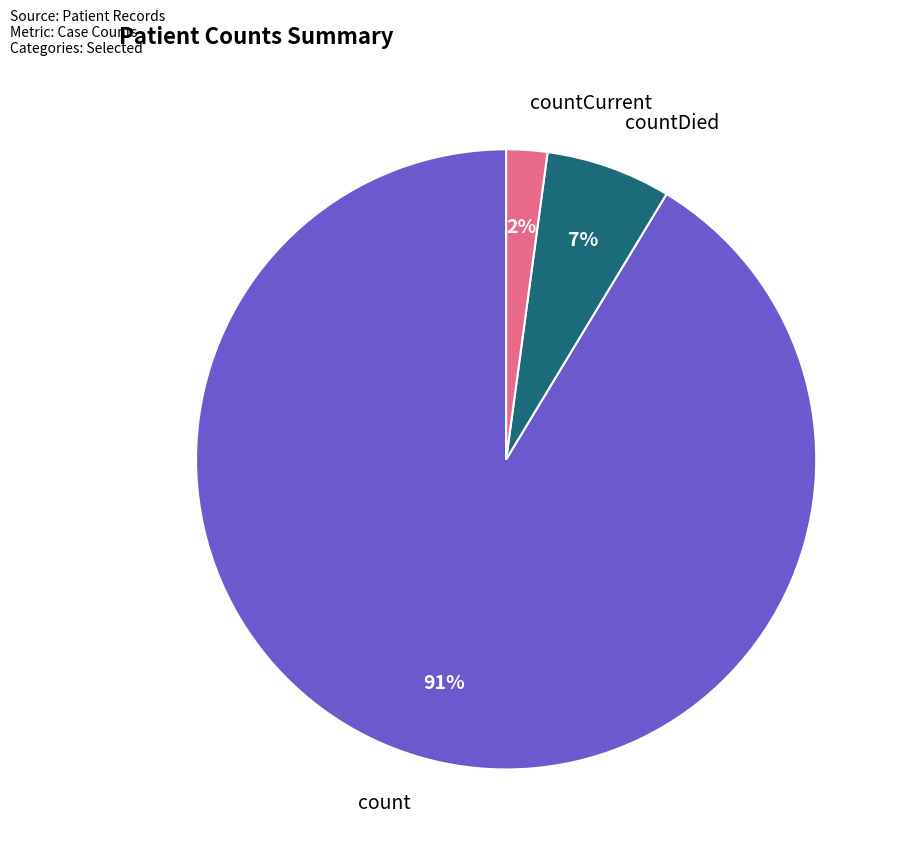

To the nearest percent, what is the average slice percentage?

33%